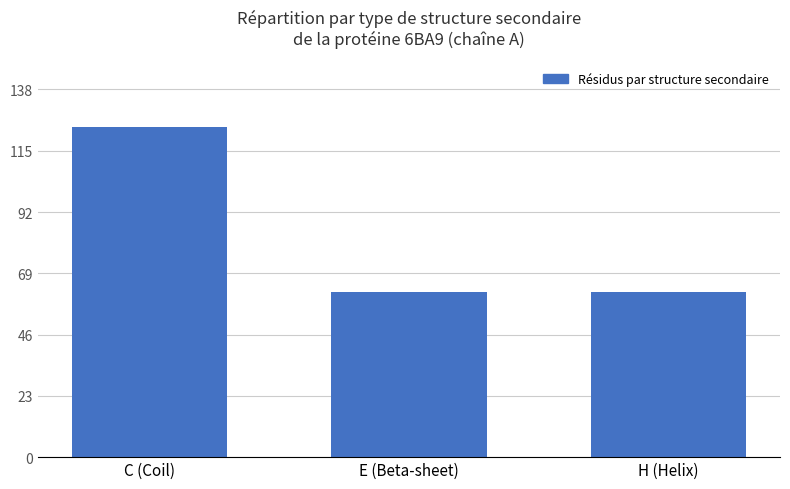

The chart shows a value of 25 at E (Beta-sheet). True or false?

False